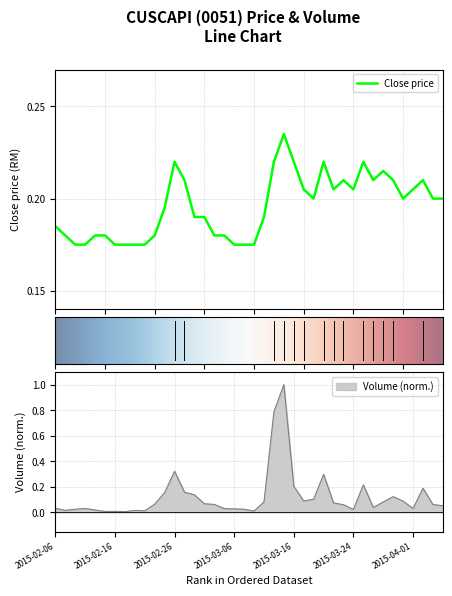

What position from the left is 38?

39